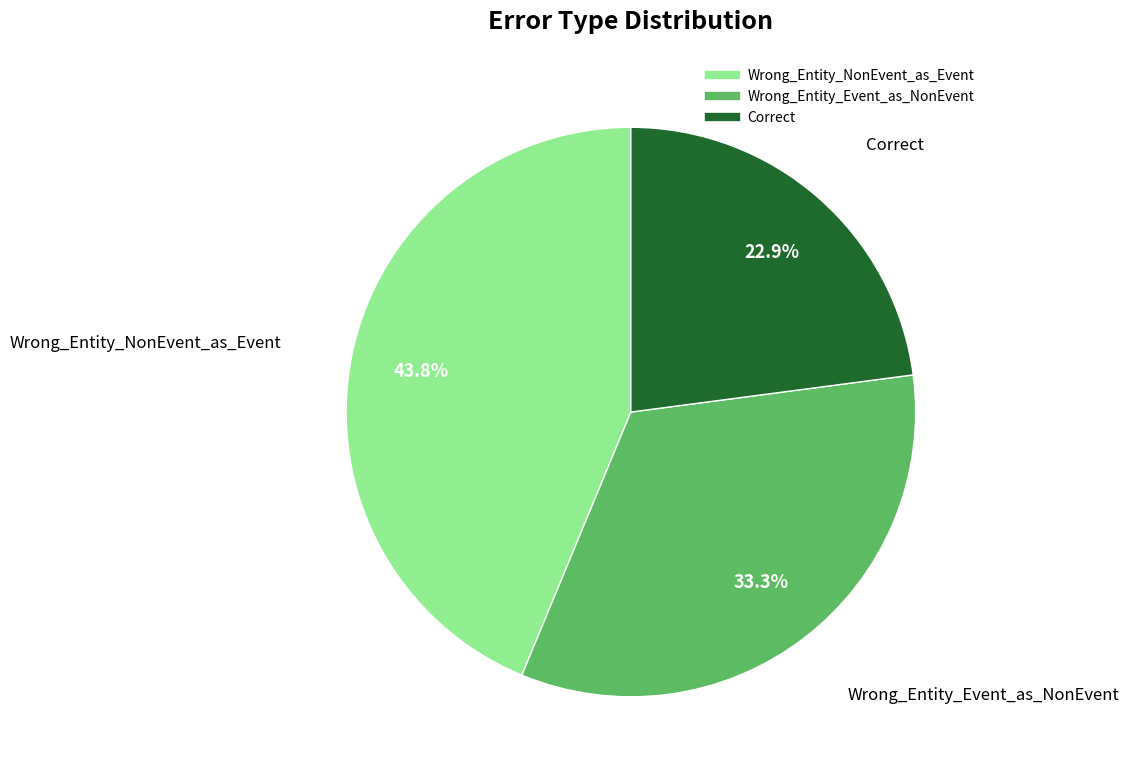

What percentage is the Wrong_Entity_NonEvent_as_Event slice, to the nearest percent?

44%